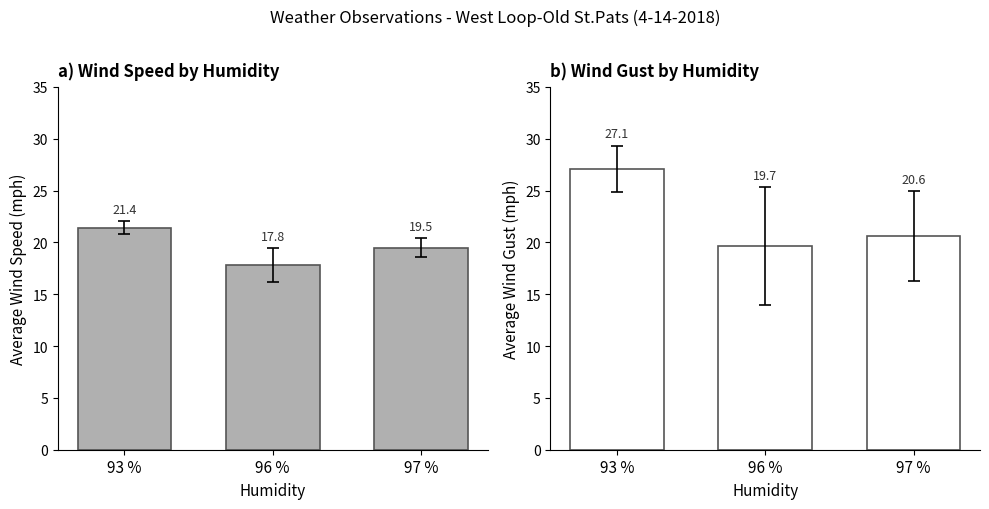

Between 96 % and 97 %, which series saw the biggest shift?

Wind Speed